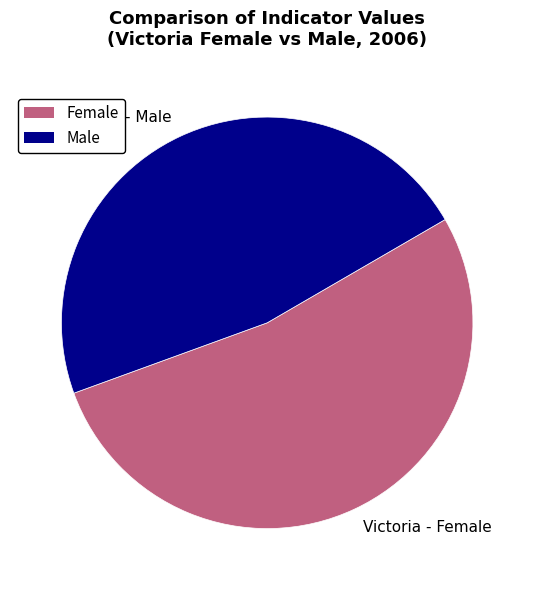

Is it true that Victoria - Female is 42% of the pie?

False